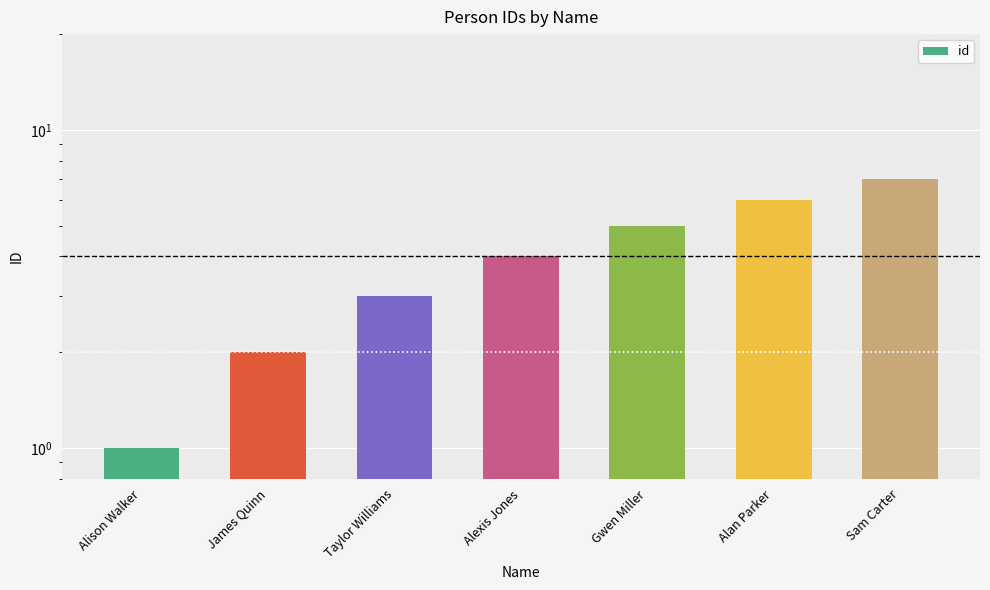

At which category does the chart reach its minimum across all series?

Alison Walker